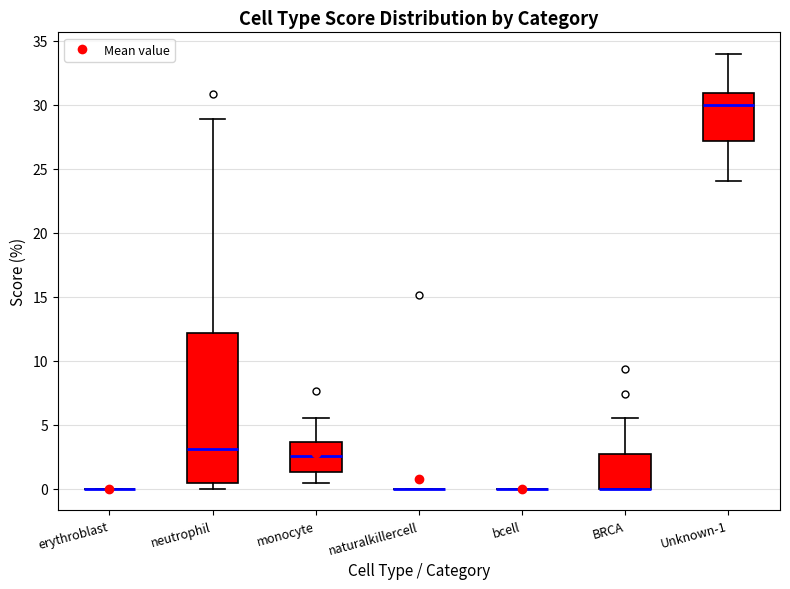

Reading left to right, transcribe this box plot: for each box, give where its median line is, the range the box spans, and where its two whiskers end, as read against the y-axis. The values are not printed on the chart, so give them approximately, as read against the axis.

erythroblast: box collapsed to a line at 0.0, whiskers 0.0 to 0.0
neutrophil: median 3.0, box 0.5 to 12.0, whiskers 0.0 to 29.0
monocyte: median 2.5, box 1.5 to 3.5, whiskers 0.5 to 5.5
naturalkillercell: box collapsed to a line at 0.0, whiskers 0.0 to 0.0
bcell: box collapsed to a line at 0.0, whiskers 0.0 to 0.0
BRCA: median 0.0 (drawn on the box's lower edge), box 0.0 to 2.5, whiskers 0.0 to 5.5
Unknown-1: median 30.0, box 27.0 to 31.0, whiskers 24.0 to 34.0